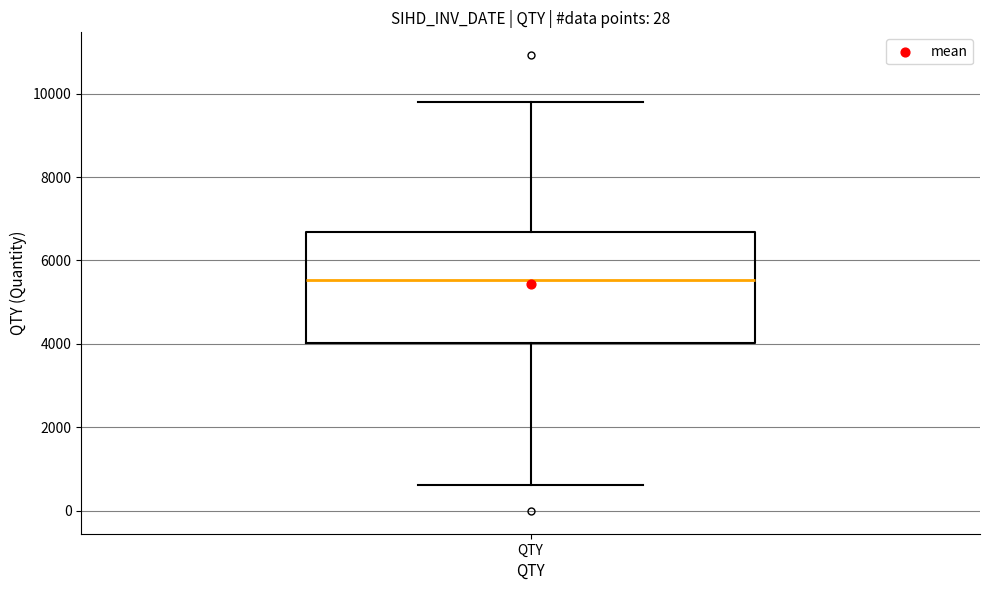

Read this box plot against the y-axis: the position of the median line, the range covered by the box, and the ends of both whiskers. The values are not printed on the chart, so give them approximately, as read against the axis.

median 5600, box 4000 to 6600, whiskers 600 to 9800